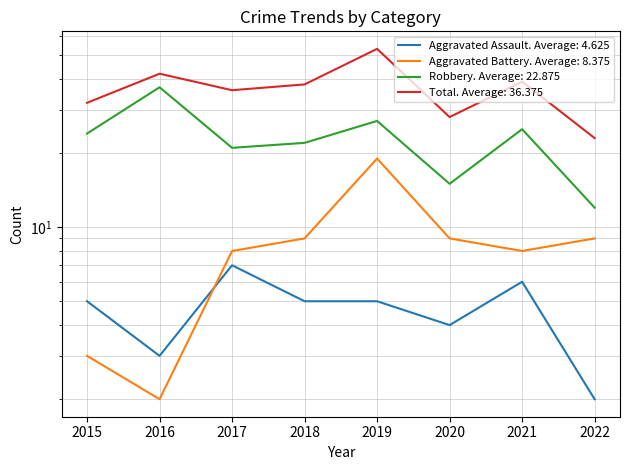

Where is Aggravated Assault nearest to the value 4?

2020